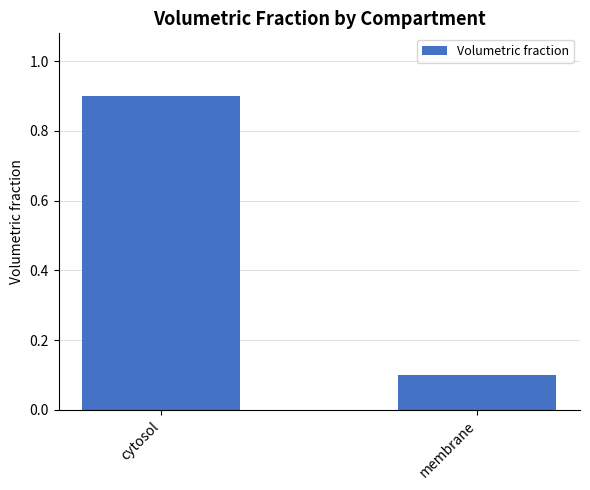

Reading right to left, transcribe all the data shown in this chart.

membrane=0.1	cytosol=0.9